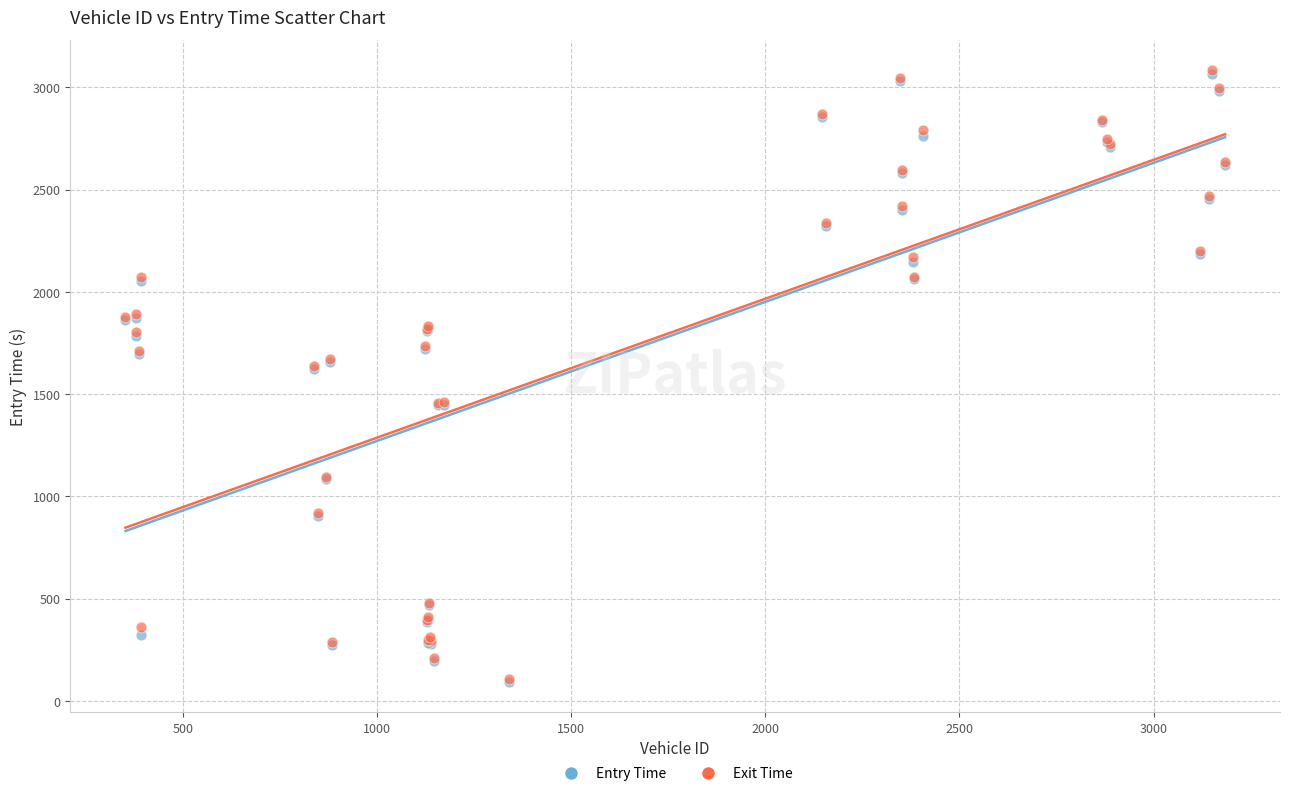

Which series has the largest Y range (max minus min)?

Exit Time